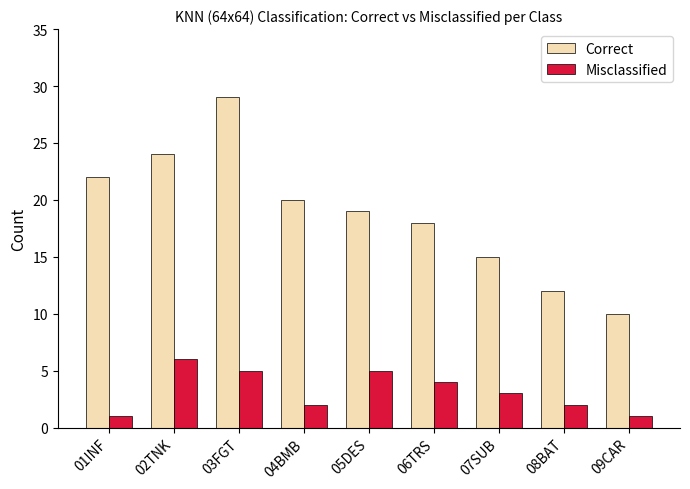

Count the number of data series in this chart.

2